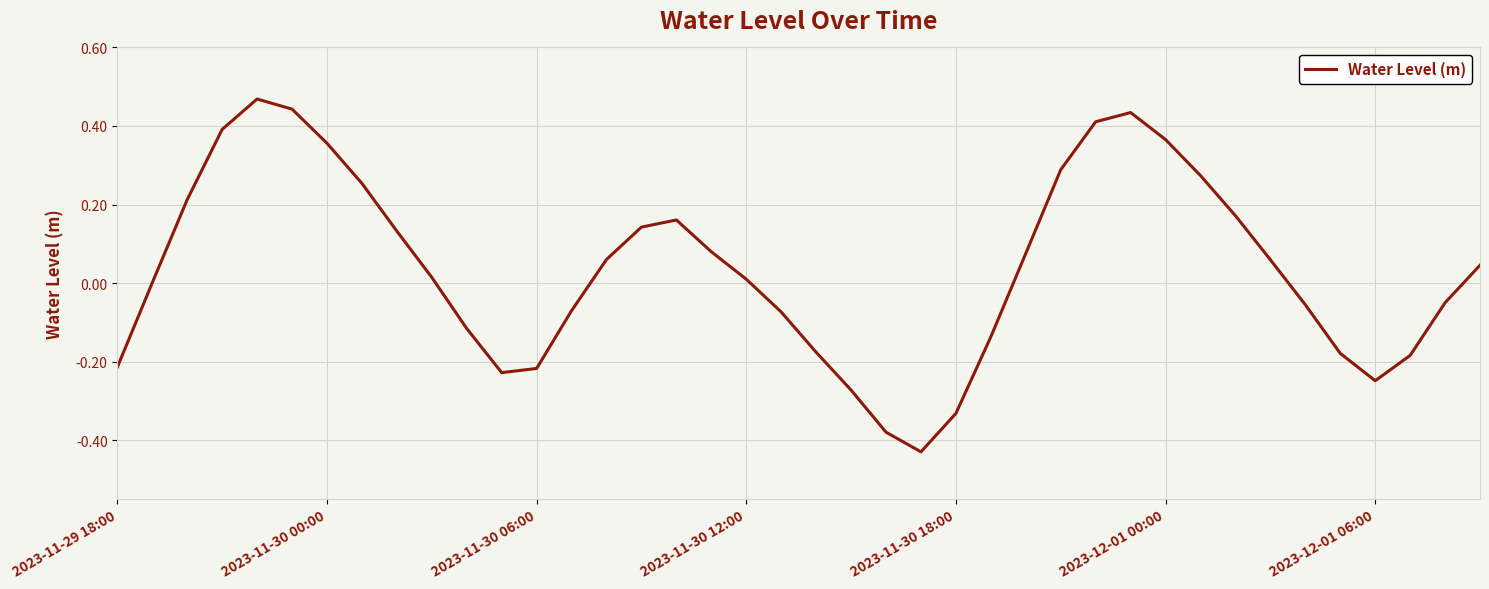

What is the difference between the maximum and minimum values?

0.9